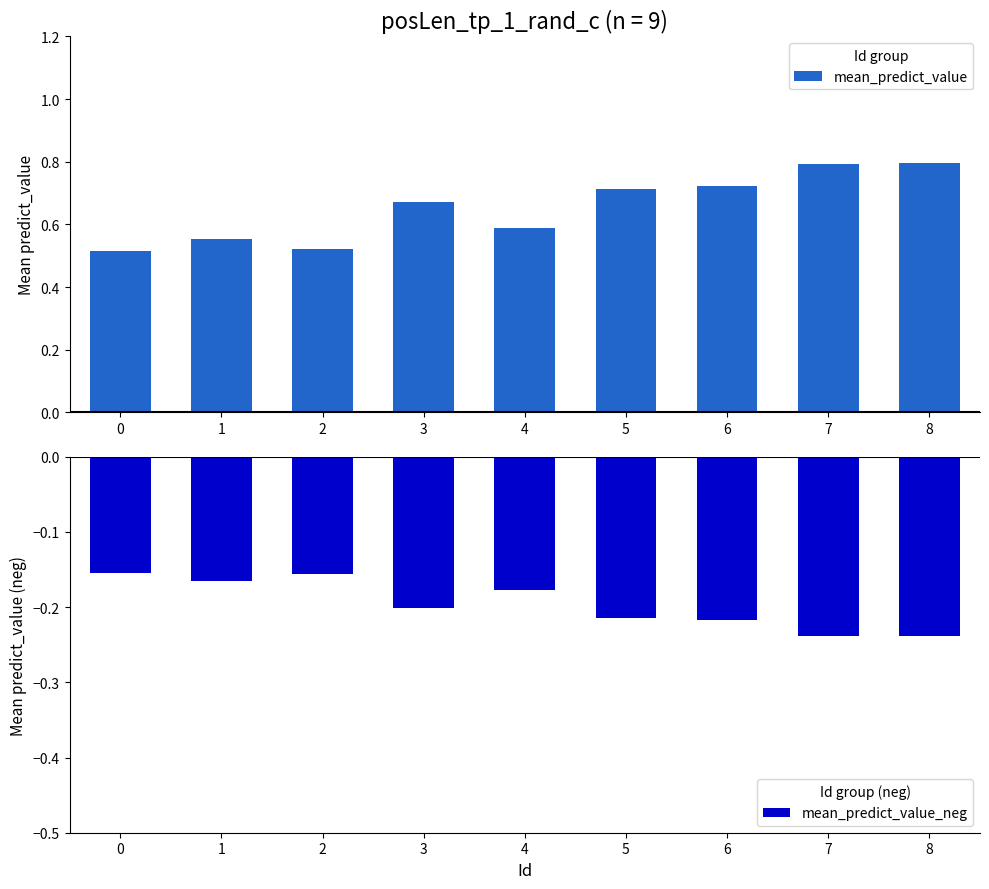

Rank the categories by mean_predict_value value from lowest to highest.

0, 2, 1, 4, 3, 5, 6, 7, 8